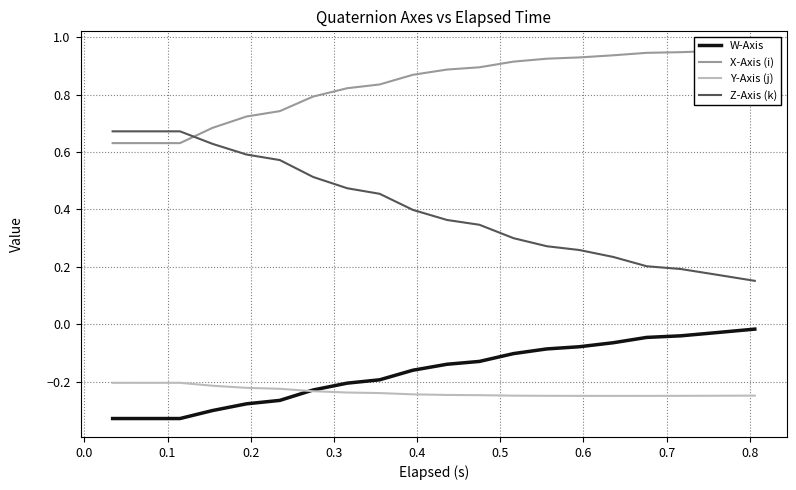

What is the lowest value of the Y-Axis (j) series?

-0.2